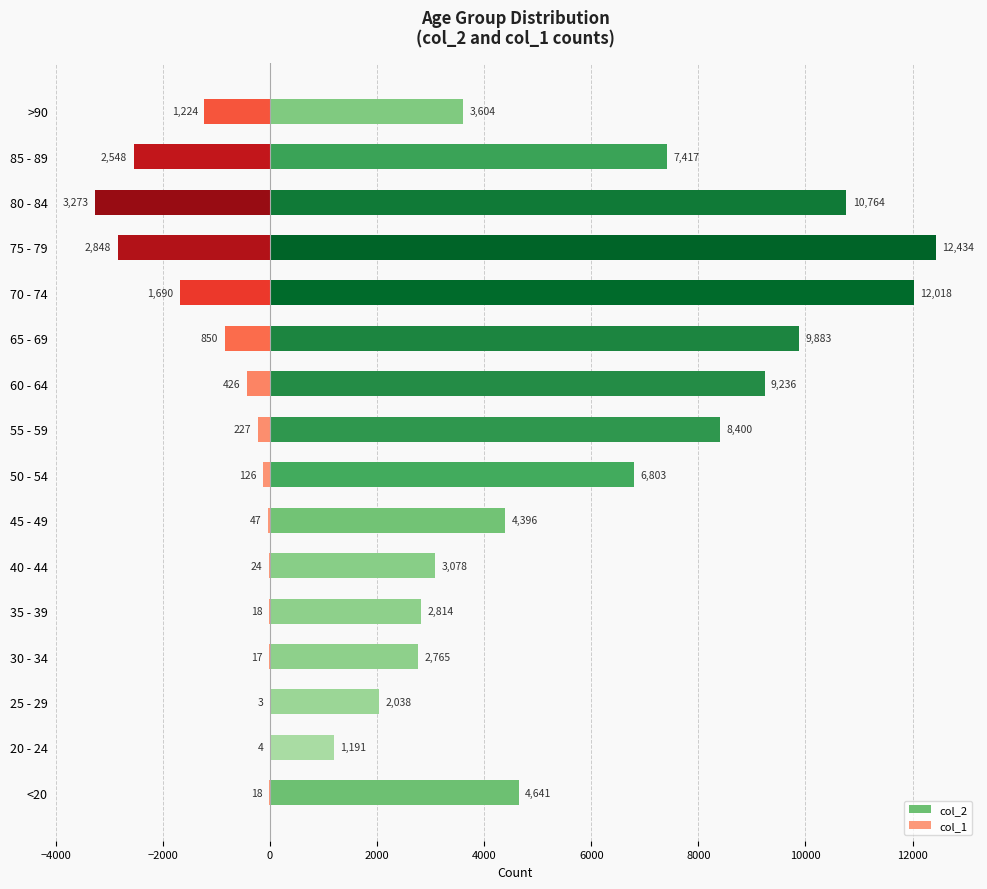

At 50 - 54, list the series in order from smallest to largest.

col_1, col_2